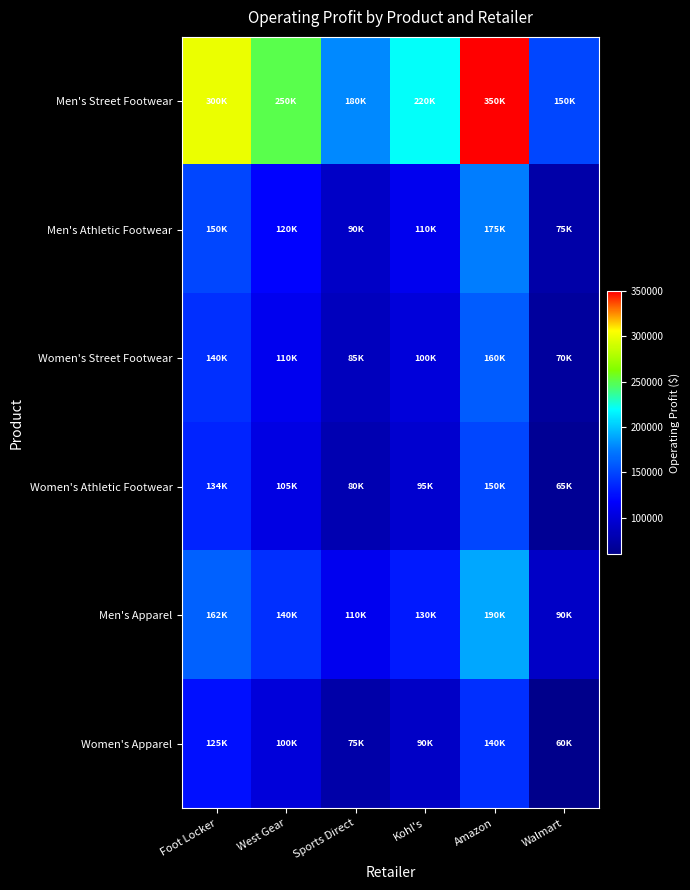

Which series has the largest total across all categories?

Men's Street Footwear